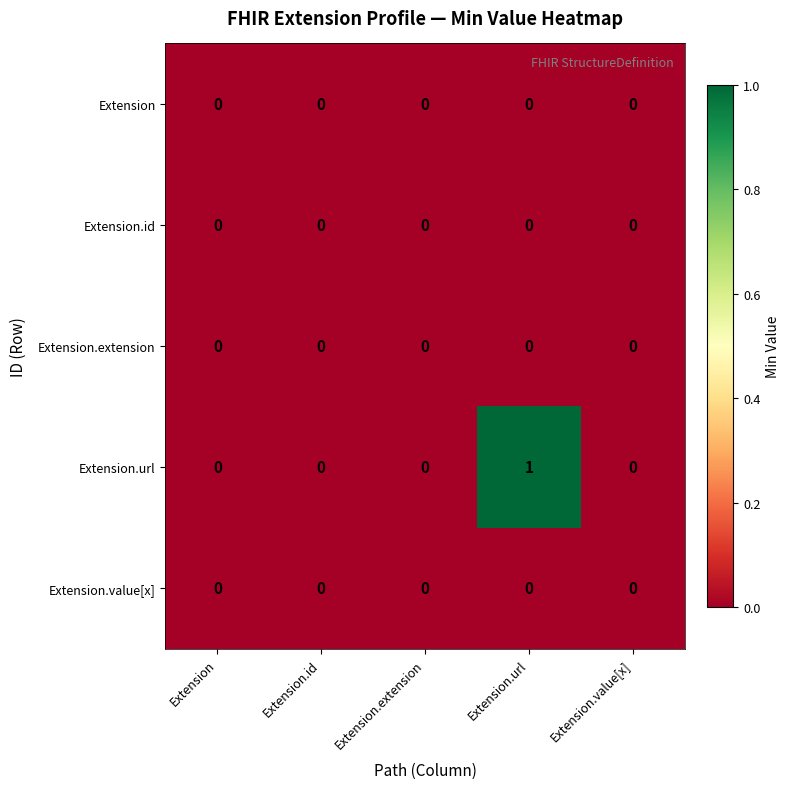

At which label does Extension.url reach its peak?

Extension.url